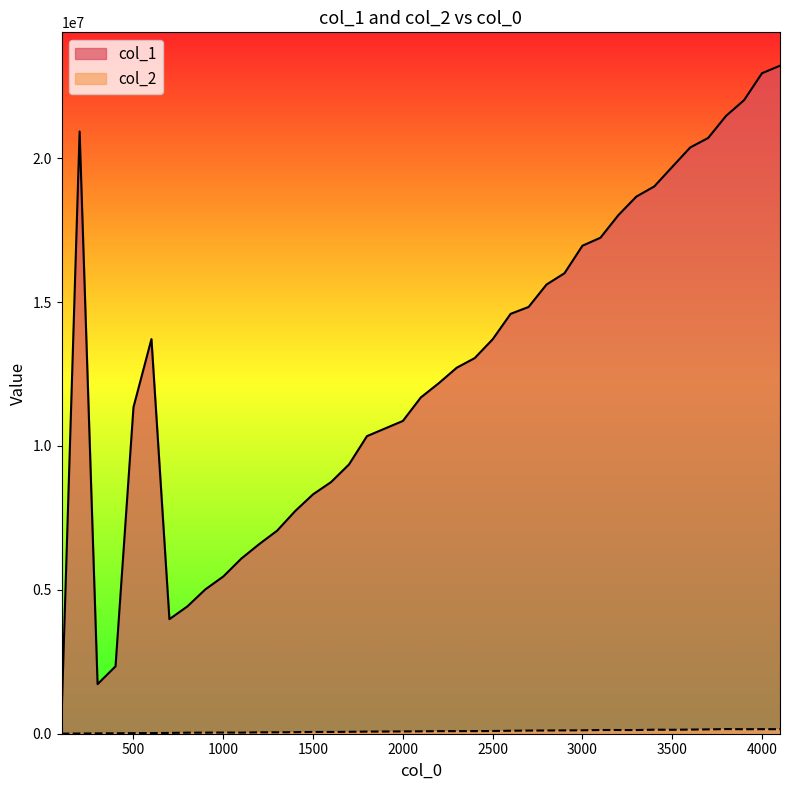

True or false: the data shows 161219 at 3800.

True